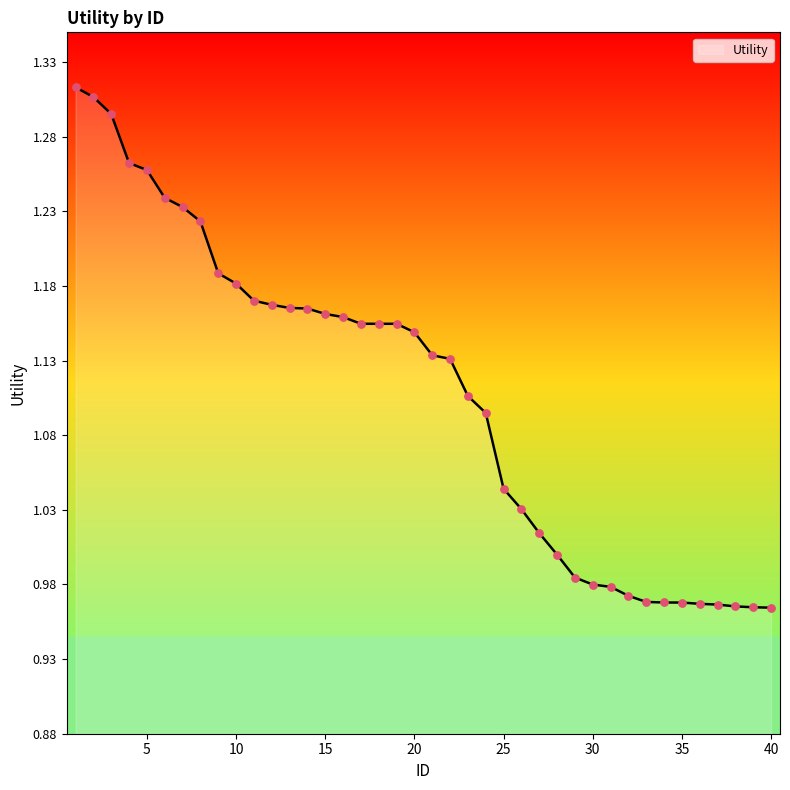

What is the difference between the maximum and minimum values?

0.3